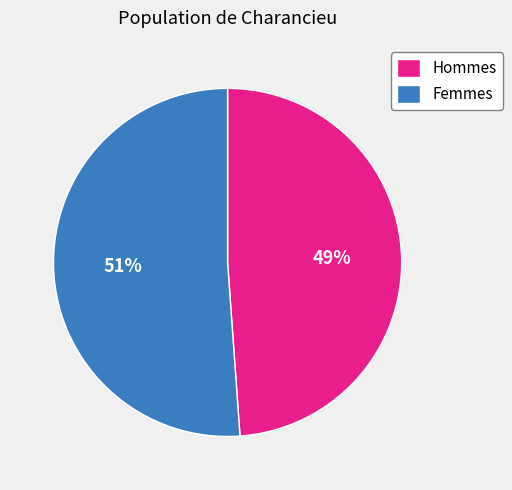

To the nearest percent, what portion does Femmes represent?

51%